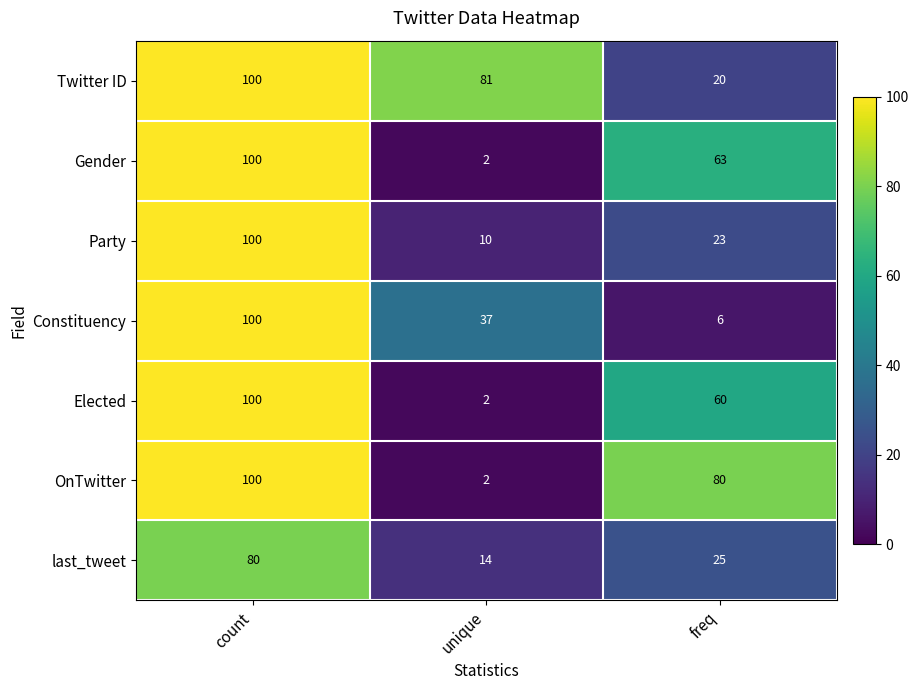

Is it true that Constituency equals 11 at unique?

False